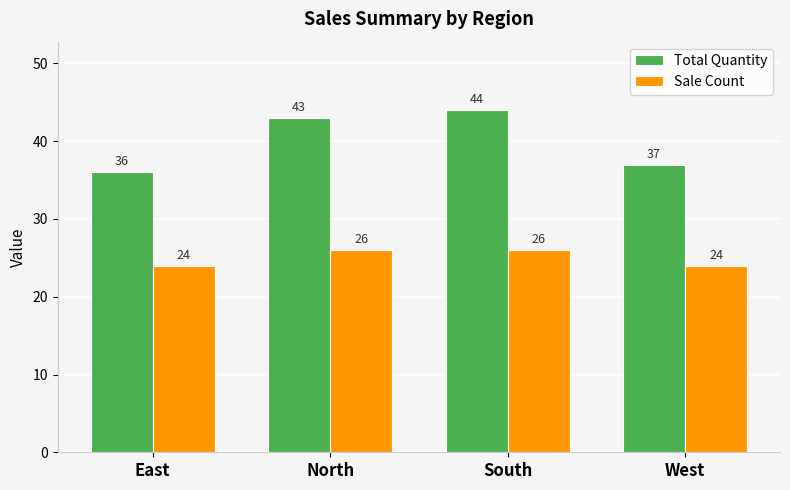

What is the difference between the highest and lowest values at East?

12